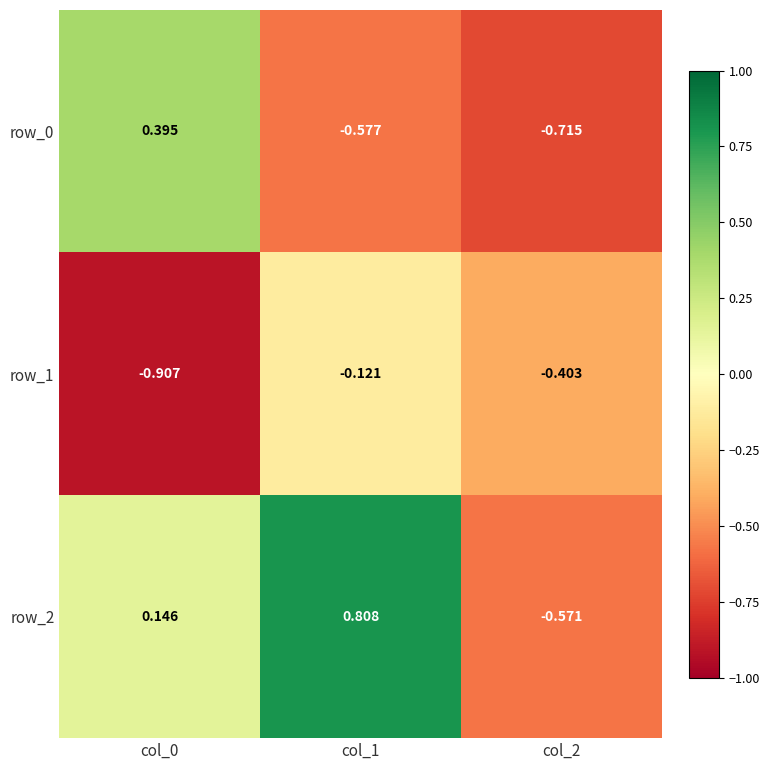

Is the value of row_2 at col_1 greater than the value of row_1 at col_0?

Yes